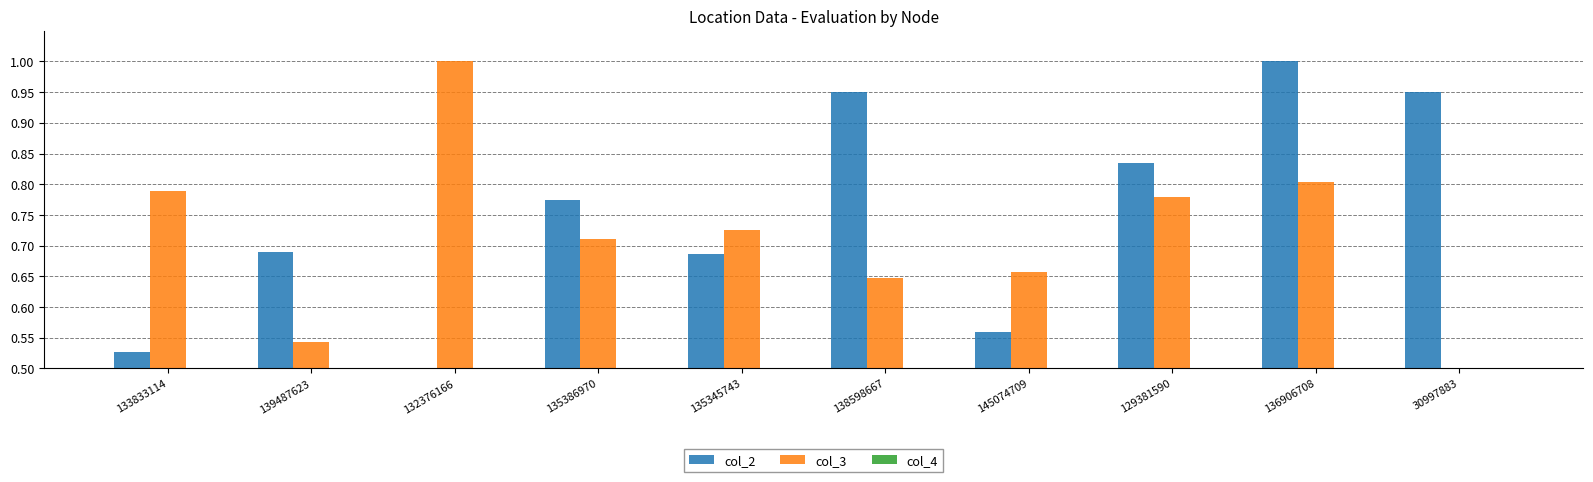

Which has a higher value, 136906708 or 145074709?

136906708